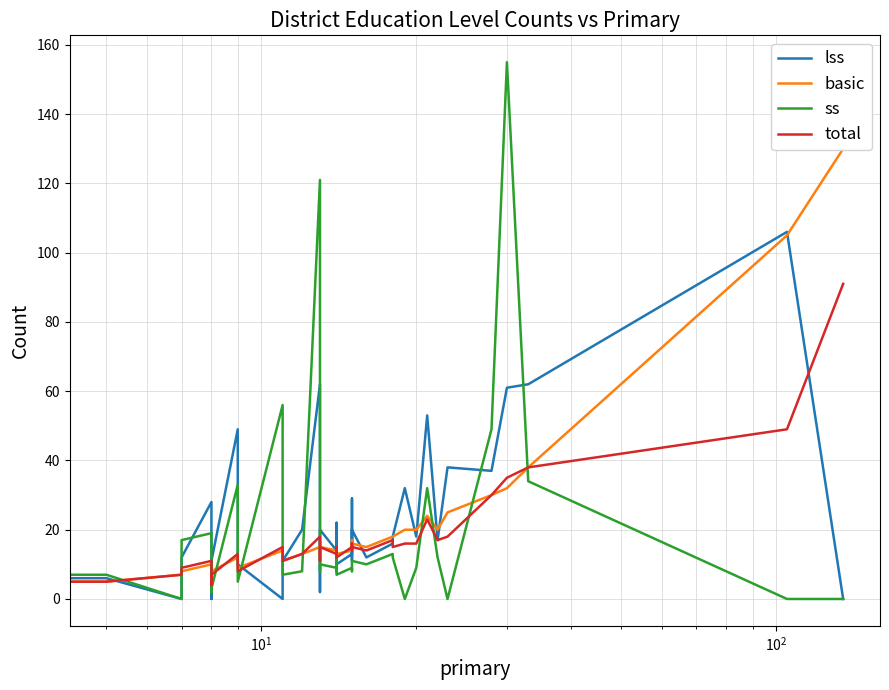

Which series has the largest total across all categories?

lss